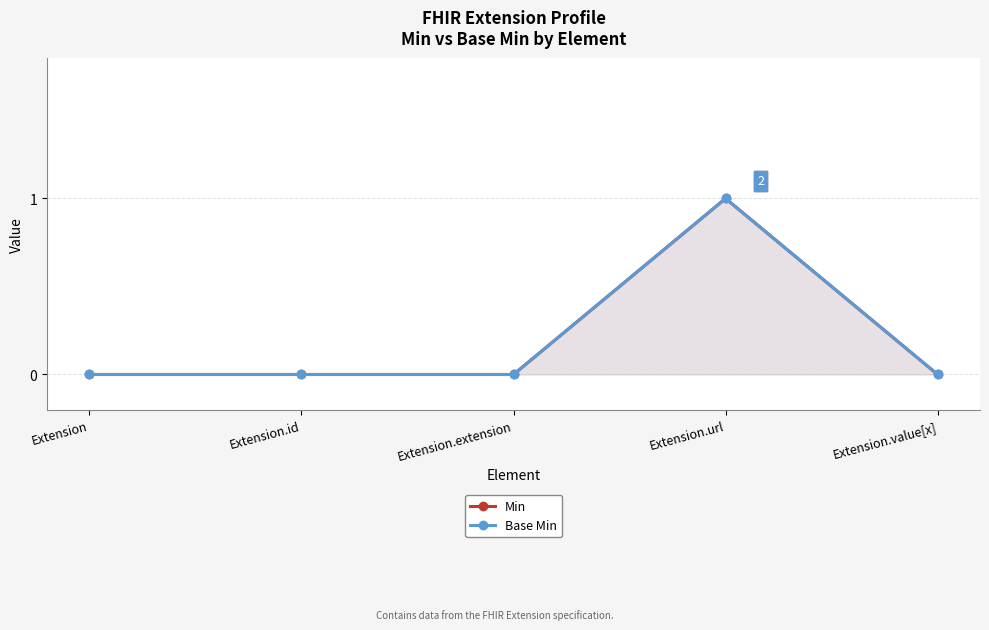

At how many categories does at least one series exceed 0?

1